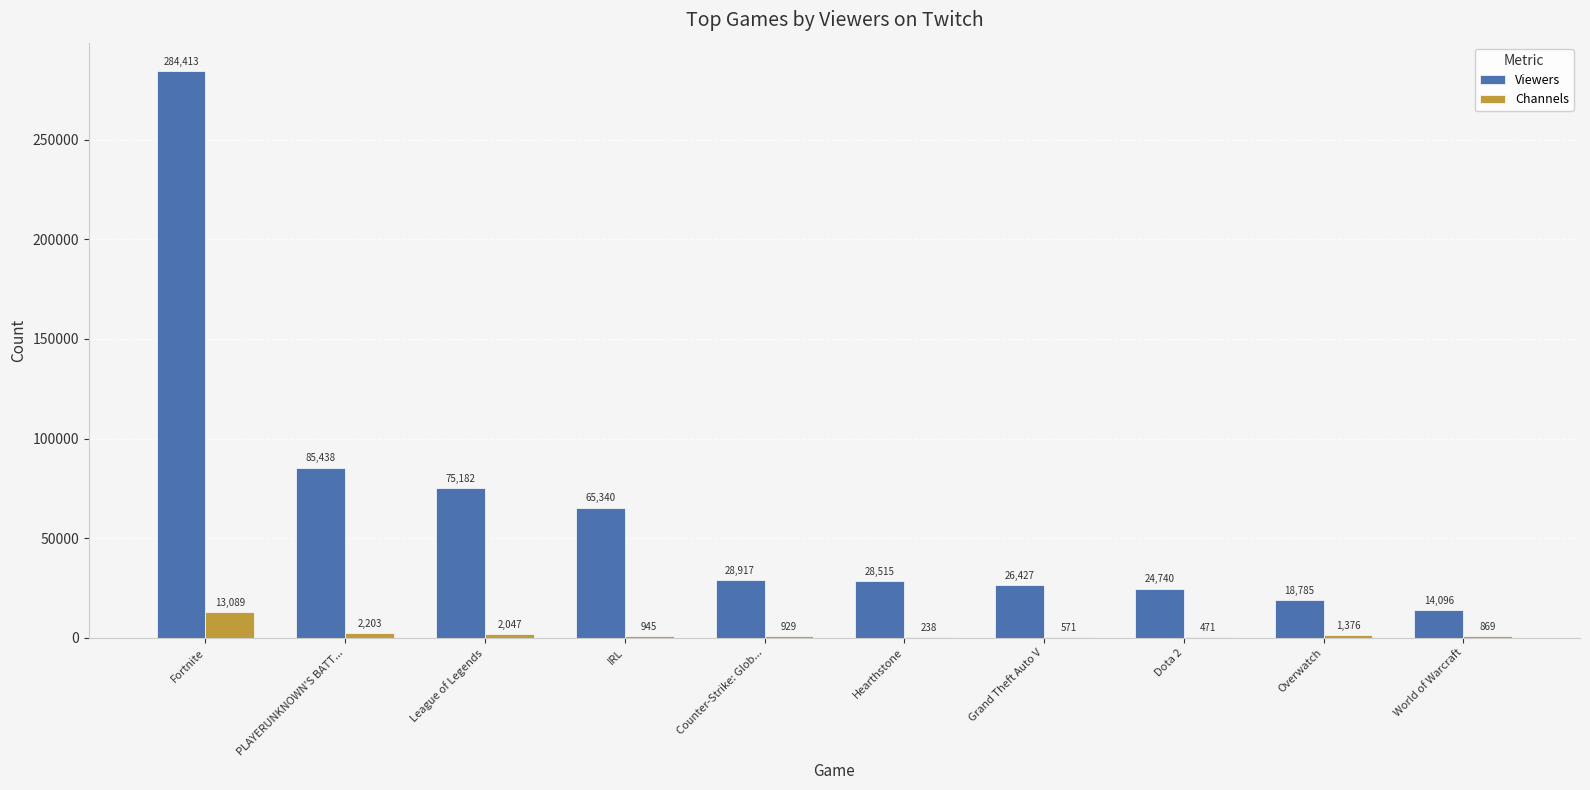

Which series changed the most between Fortnite and Counter-Strike: Glob...?

Viewers